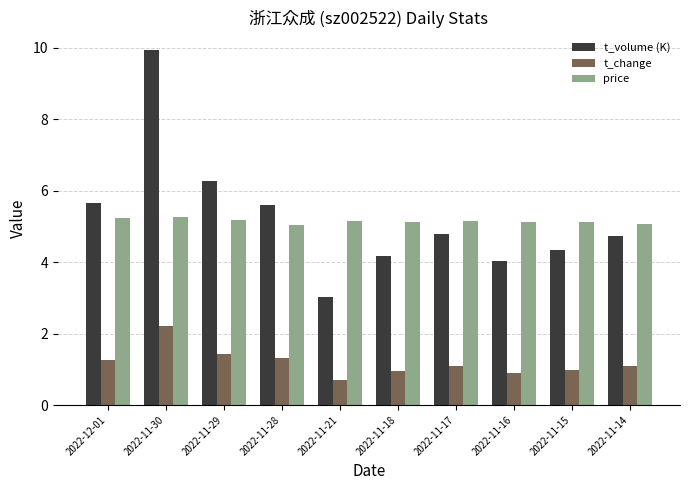

Which series changed the most between 2022-12-01 and 2022-11-30?

t_volume (K)